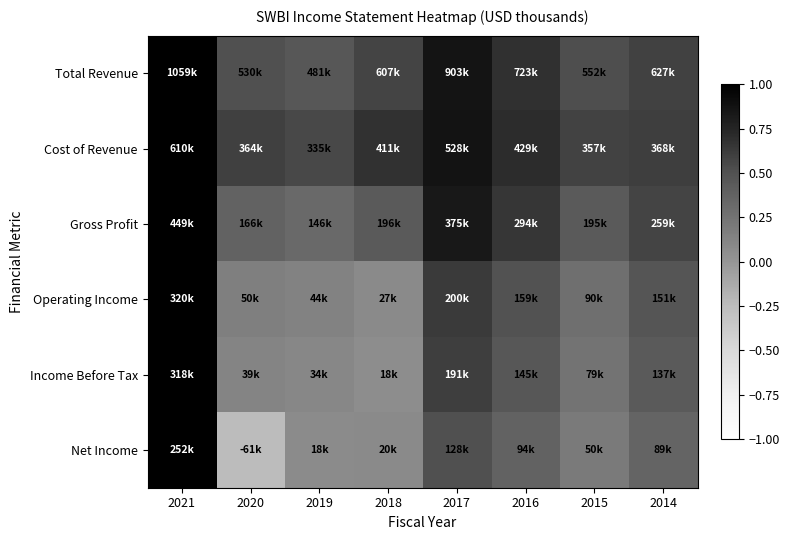

At which category is the sum across all series the highest?

2021